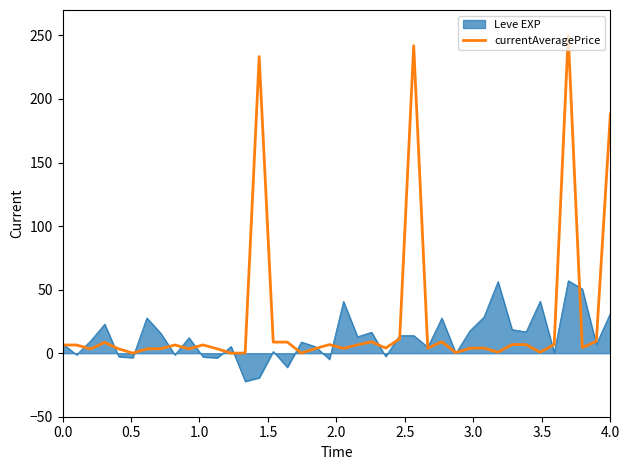

What is the smallest value displayed?

-22.2